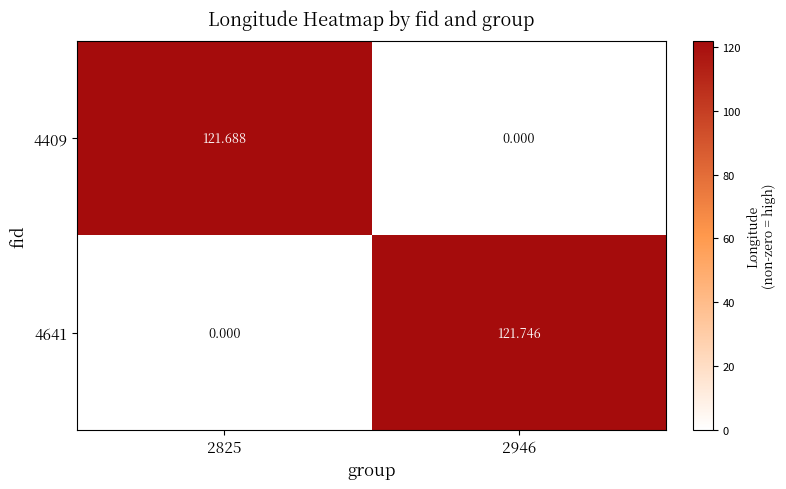

How many values in the 4641 series are below 121?

1